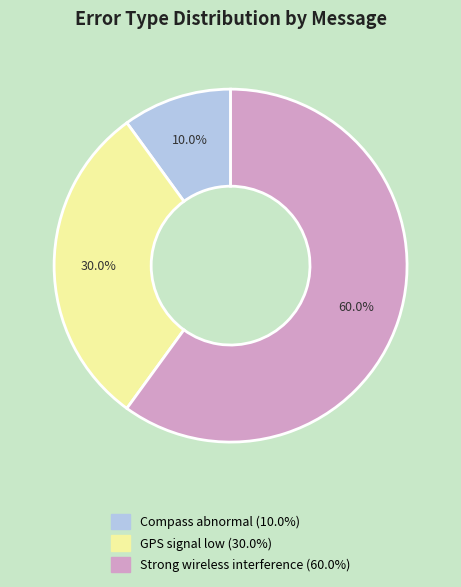

Which category accounts for the majority?

Strong wireless interference